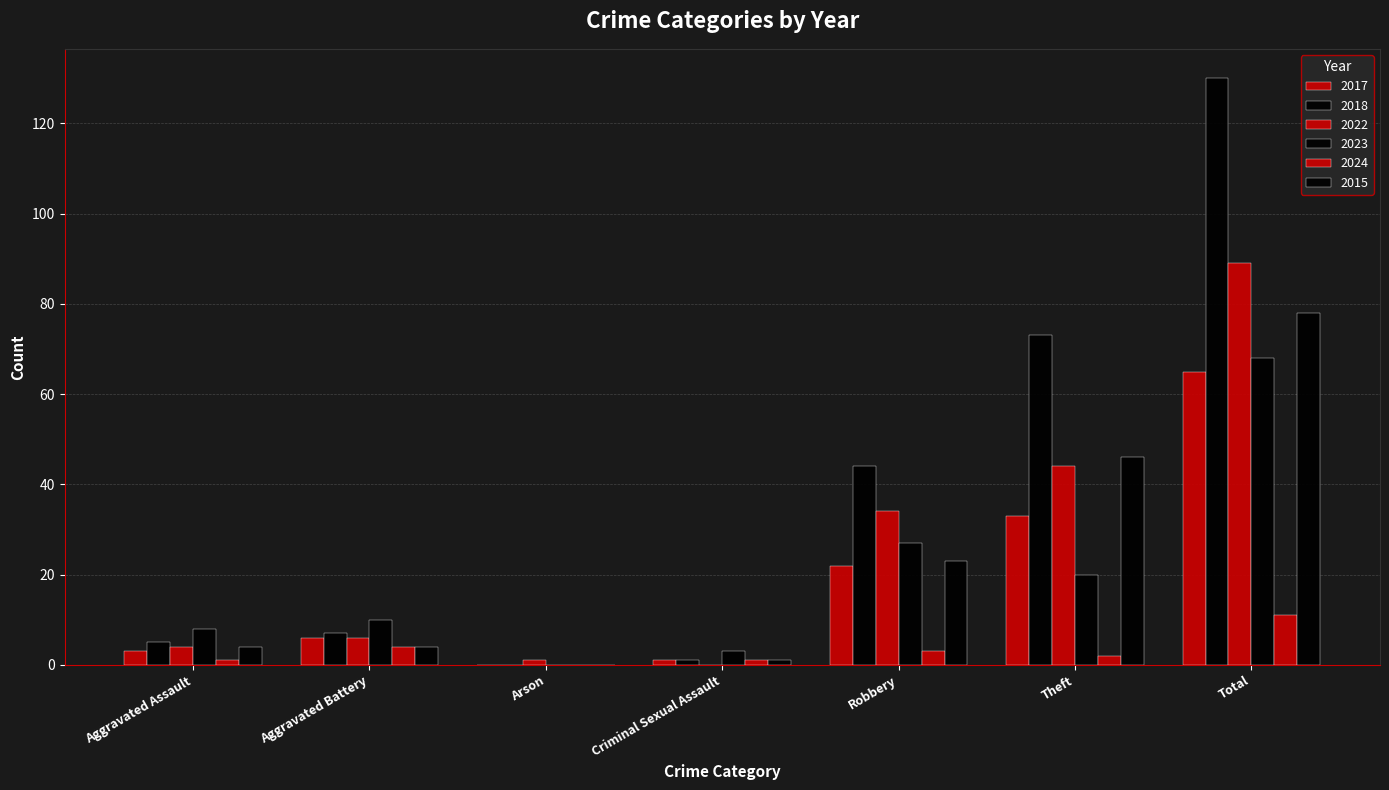

What is the spread (max minus min) of values at Total?

119